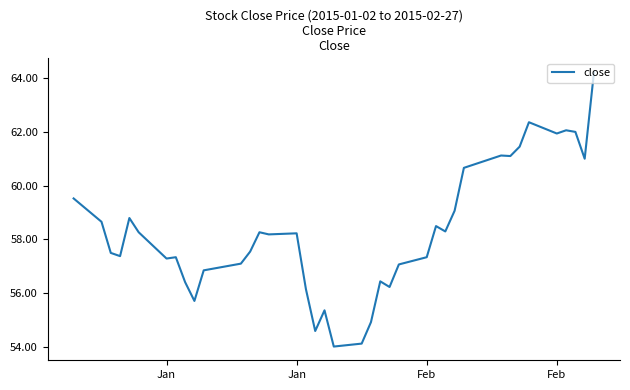

What is the difference between the maximum and minimum values?

10.2